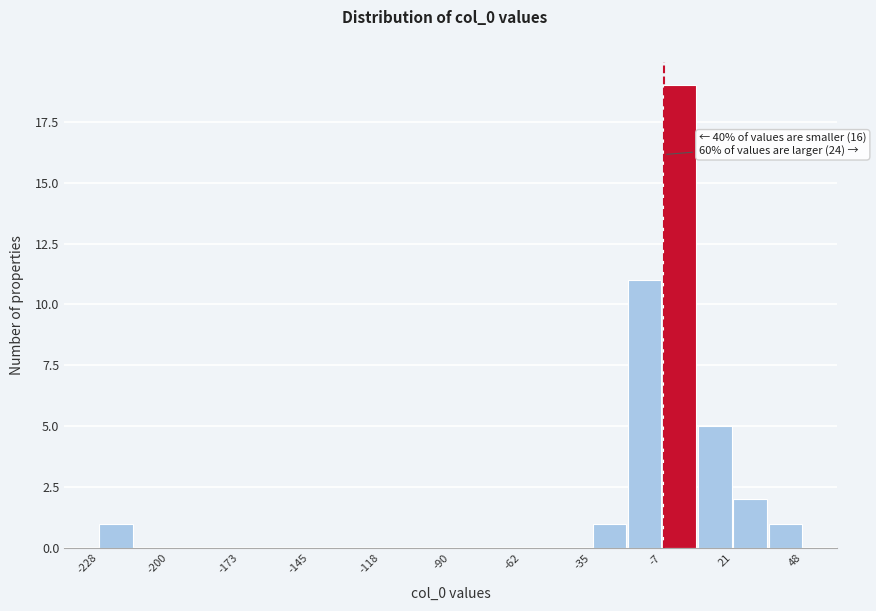

Around what value on the x-axis is the tallest bar? Give the approximate position of its centre, as read against the axis.

0